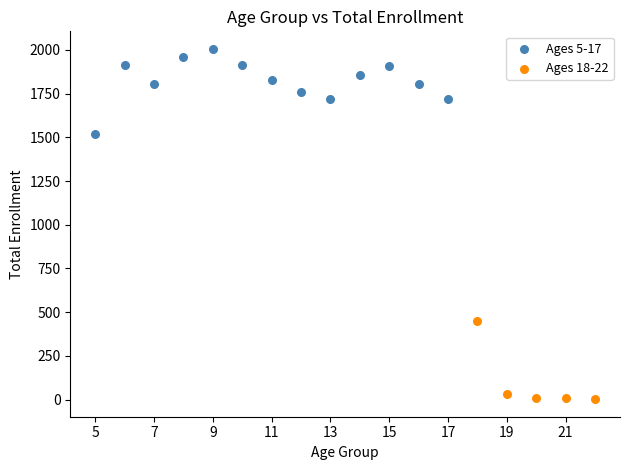

Which series reaches the minimum Y coordinate?

Ages 18-22